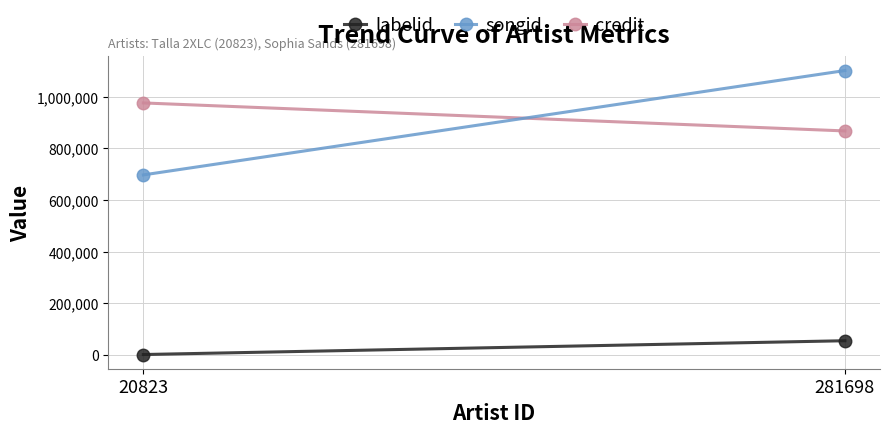

How many songid values are between 697056 and 1101121?

2